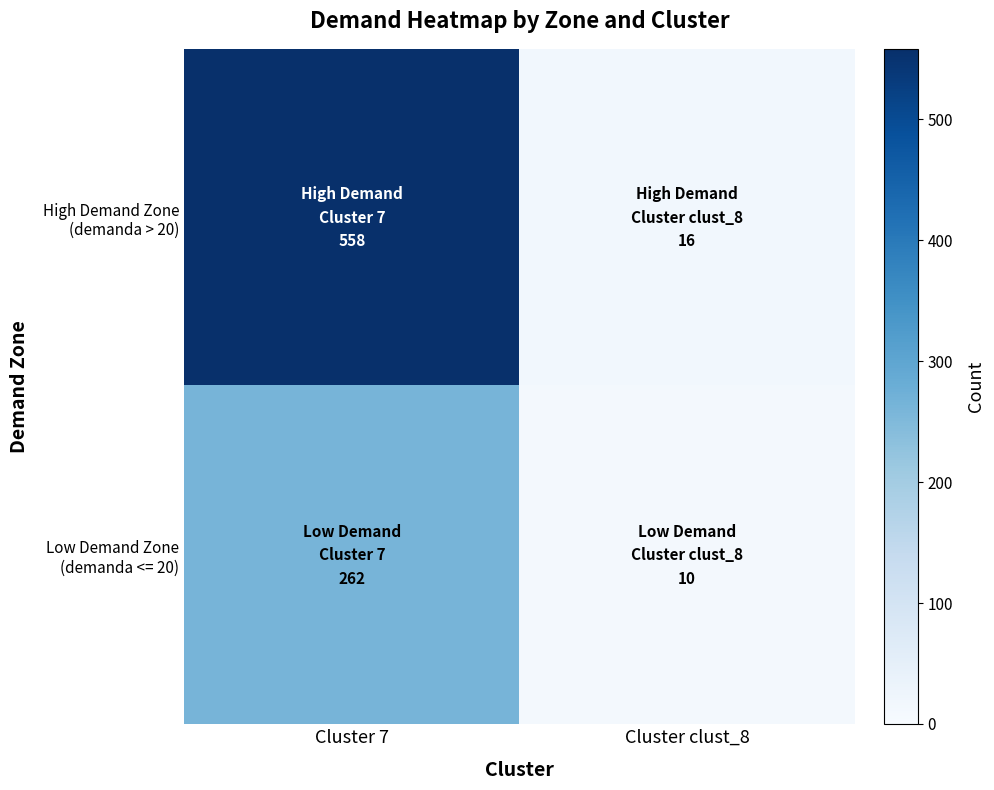

What is the total value across all series at Cluster clust_8?

26